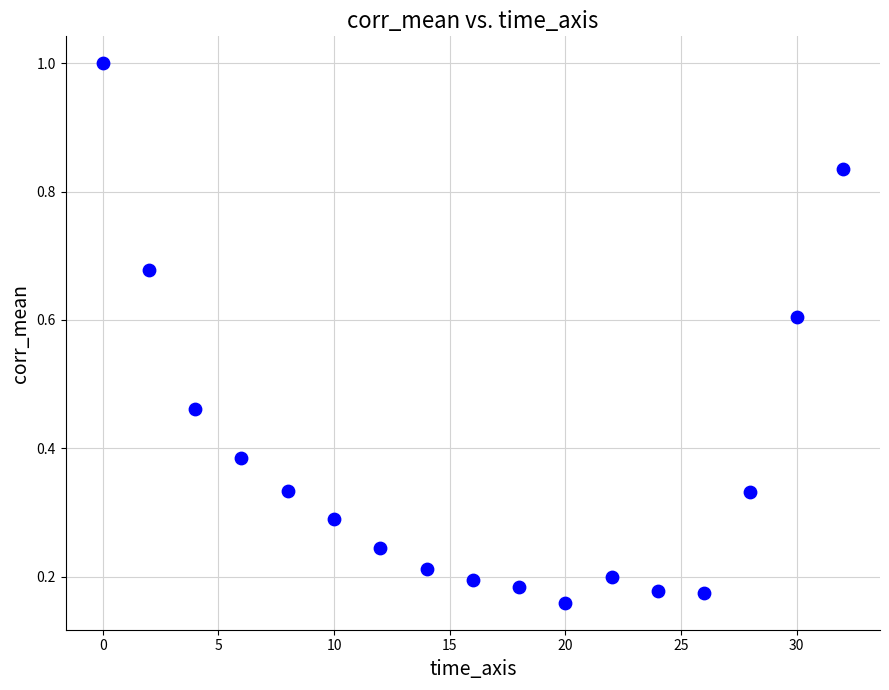

What is the range of X values (max minus min)?

32.0